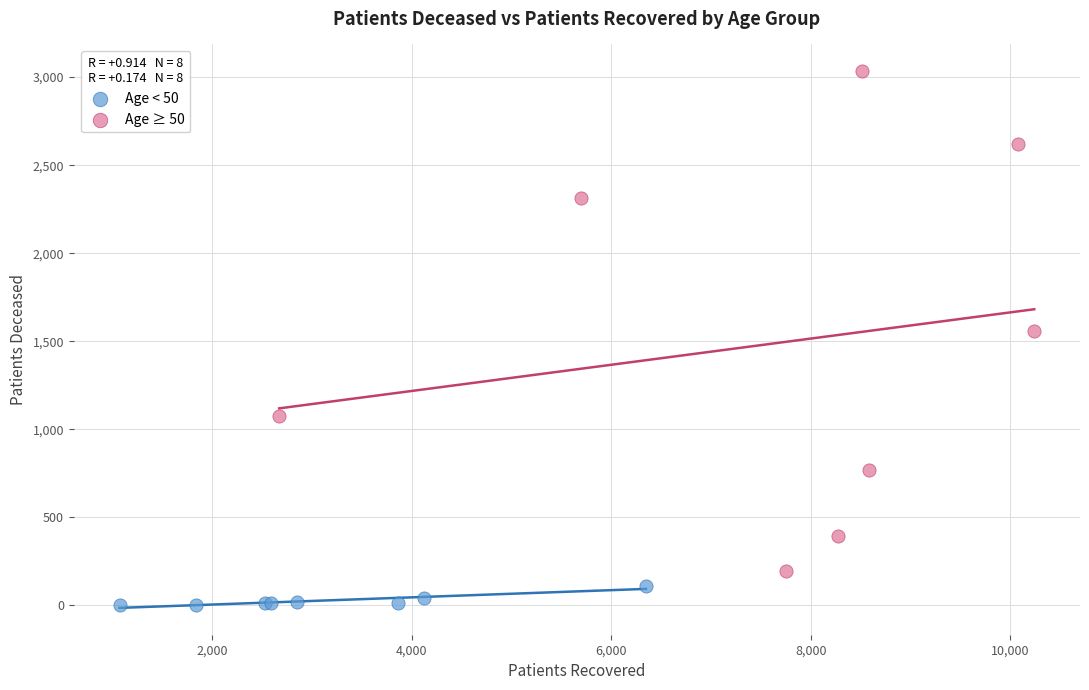

Which series contains the lowest Y value?

Age < 50